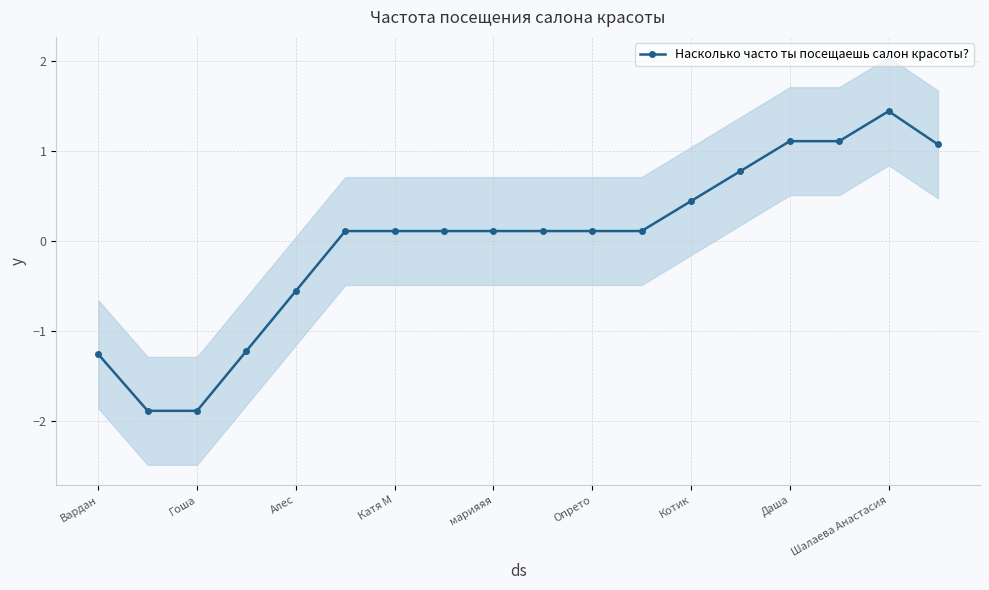

Reading right to left, what are all the values shown in this chart?

1.1	1.4	1.1	1.1	0.8	0.4	0.1	0.1	0.1	0.1	0.1	0.1	0.1	-0.6	-1.2	-1.9	-1.9	-1.3